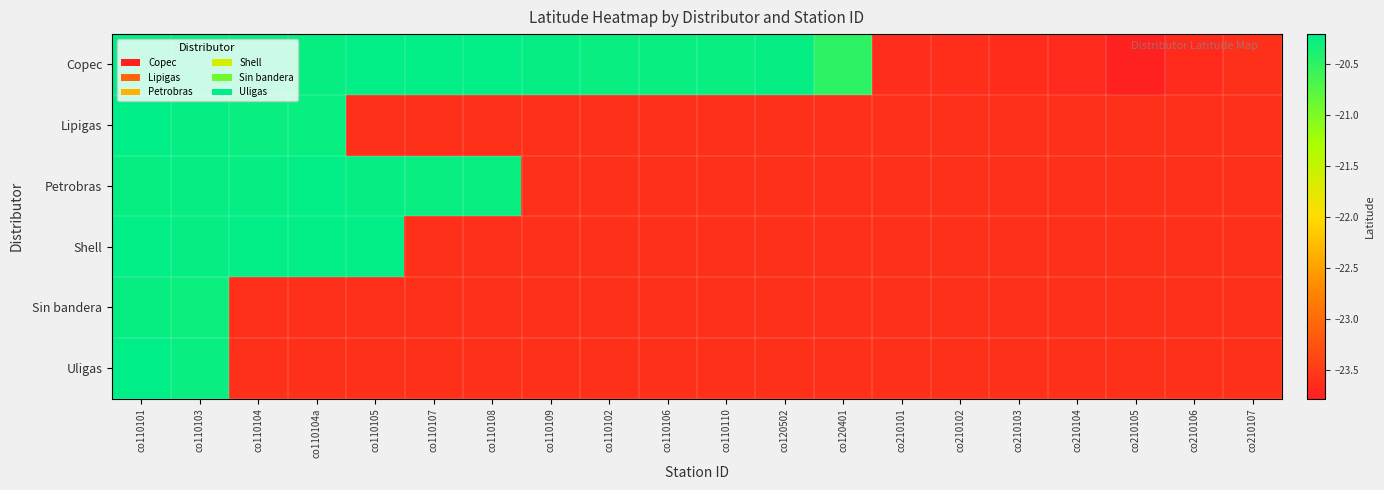

Count the number of data series in this chart.

6